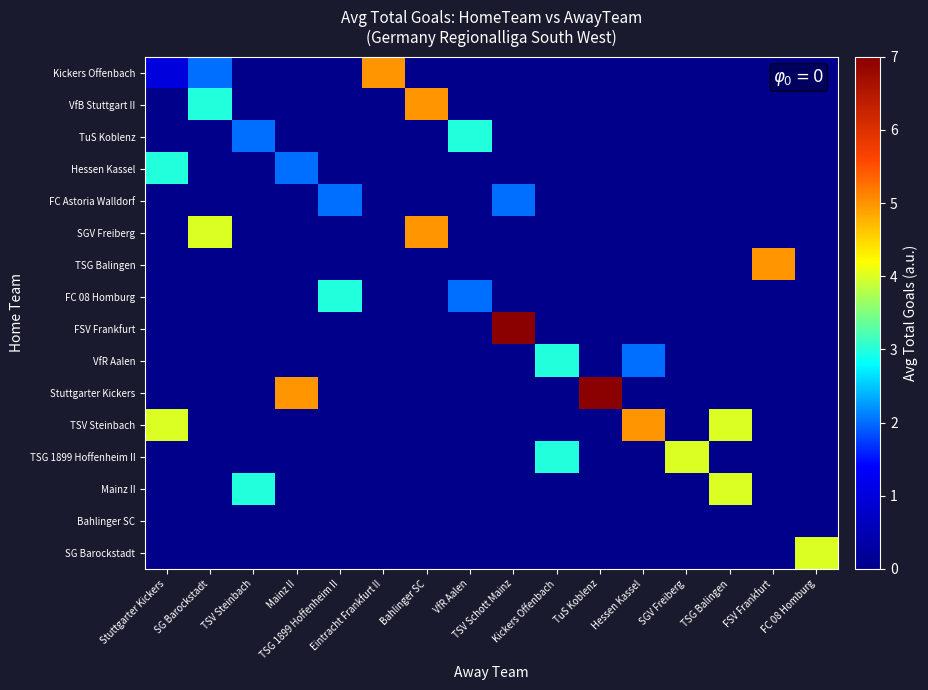

At Mainz II, list the series in order from largest to smallest.

Stuttgarter Kickers, Hessen Kassel, Kickers Offenbach, VfB Stuttgart II, TuS Koblenz, FC Astoria Walldorf, SGV Freiberg, TSG Balingen, FC 08 Homburg, FSV Frankfurt, VfR Aalen, TSV Steinbach, TSG 1899 Hoffenheim II, Mainz II, Bahlinger SC, SG Barockstadt